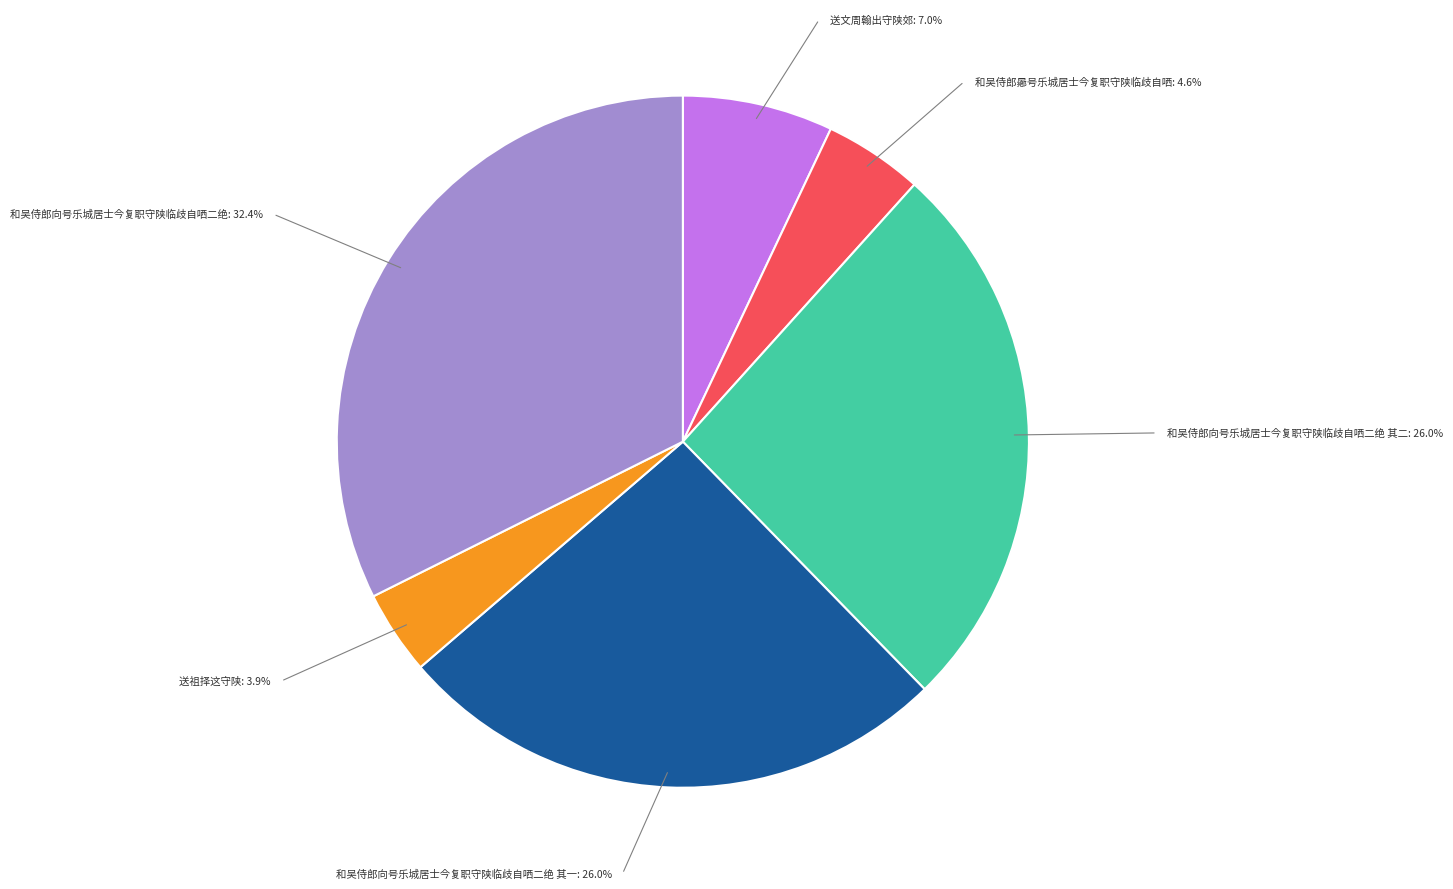

How many slices are in this pie chart?

6